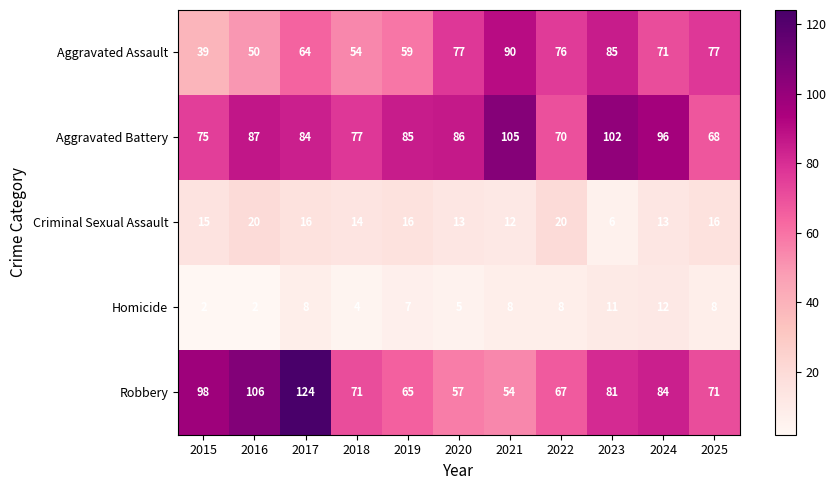

List the series in order of their peak value, highest first.

Robbery, Aggravated Battery, Aggravated Assault, Criminal Sexual Assault, Homicide